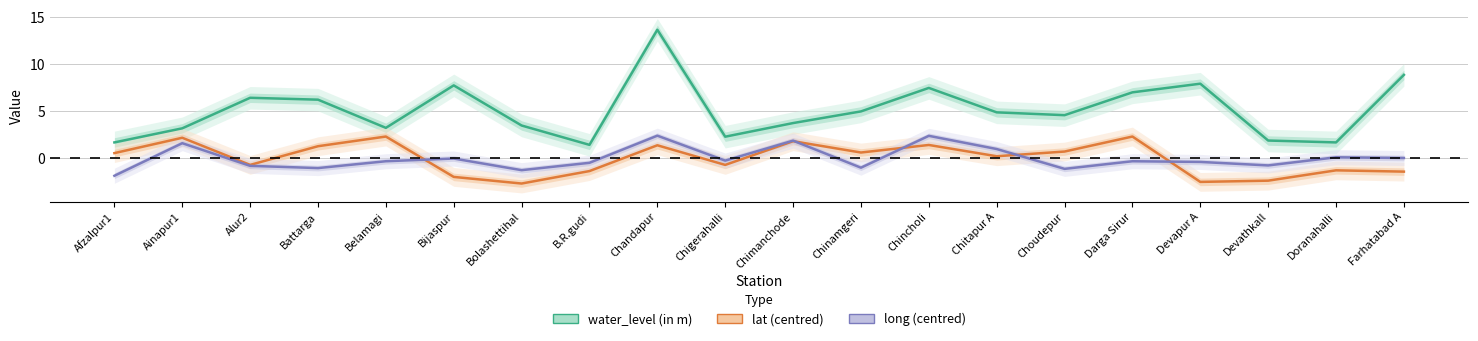

Reading left to right, what are all the values shown in this chart?

water_level (in m): Afzalpur1=1.7	Ainapur1=3.2	Alur2=6.5	Battarga=6.2	Belamagi=3.2	Bijaspur=7.8	Bolashettihal=3.5	B.R.gudi=1.4	Chandapur=13.7	Chigerahalli=2.3	Chimanchode=3.8	Chinamgeri=5.0	Chincholi=7.5	Chitapur A=4.9	Choudepur=4.6	Darga Sirur=7.0	Devapur A=8.0	Devathkall=1.9	Doranahalli=1.7	Farhatabad A=8.9
lat: Afzalpur1=0.6	Ainapur1=2.2	Alur2=-0.7	Battarga=1.3	Belamagi=2.3	Bijaspur=-2.0	Bolashettihal=-2.7	B.R.gudi=-1.3	Chandapur=1.4	Chigerahalli=-0.7	Chimanchode=1.8	Chinamgeri=0.6	Chincholi=1.4	Chitapur A=0.2	Choudepur=0.7	Darga Sirur=2.3	Devapur A=-2.5	Devathkall=-2.4	Doranahalli=-1.3	Farhatabad A=-1.4
long: Afzalpur1=-1.8	Ainapur1=1.6	Alur2=-0.8	Battarga=-1.0	Belamagi=-0.3	Bijaspur=-0.0	Bolashettihal=-1.3	B.R.gudi=-0.5	Chandapur=2.4	Chigerahalli=-0.2	Chimanchode=1.9	Chinamgeri=-1.0	Chincholi=2.4	Chitapur A=1.0	Choudepur=-1.1	Darga Sirur=-0.3	Devapur A=-0.4	Devathkall=-0.7	Doranahalli=0.1	Farhatabad A=0.0